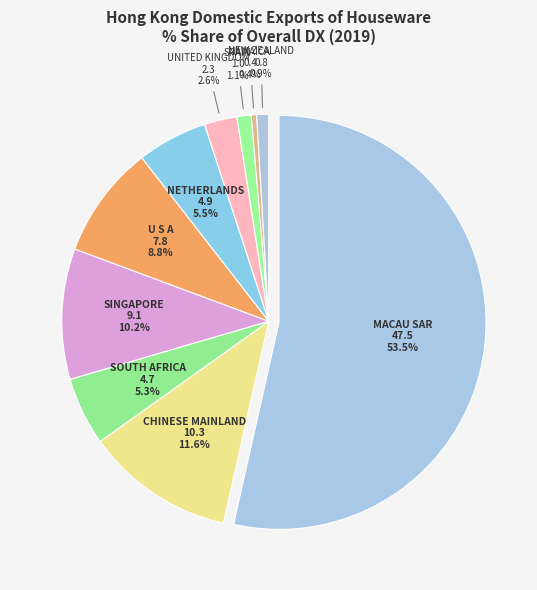

Is it true that CHINESE MAINLAND is 12% of the pie?

True